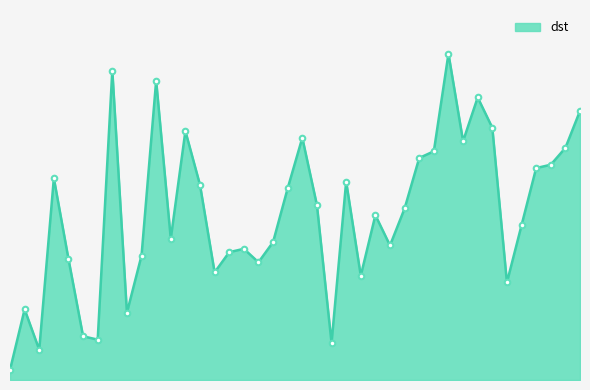

List the labels in order of value, largest first.

56, 8, 16, 62, 79, 65, 18, 30, 61, 77, 55, 50, 76, 73, 4, 43, 19, 28, 33, 48, 45, 70, 17, 26, 47, 24, 23, 15, 5, 25, 22, 44, 67, 1, 10, 6, 7, 34, 2, 0